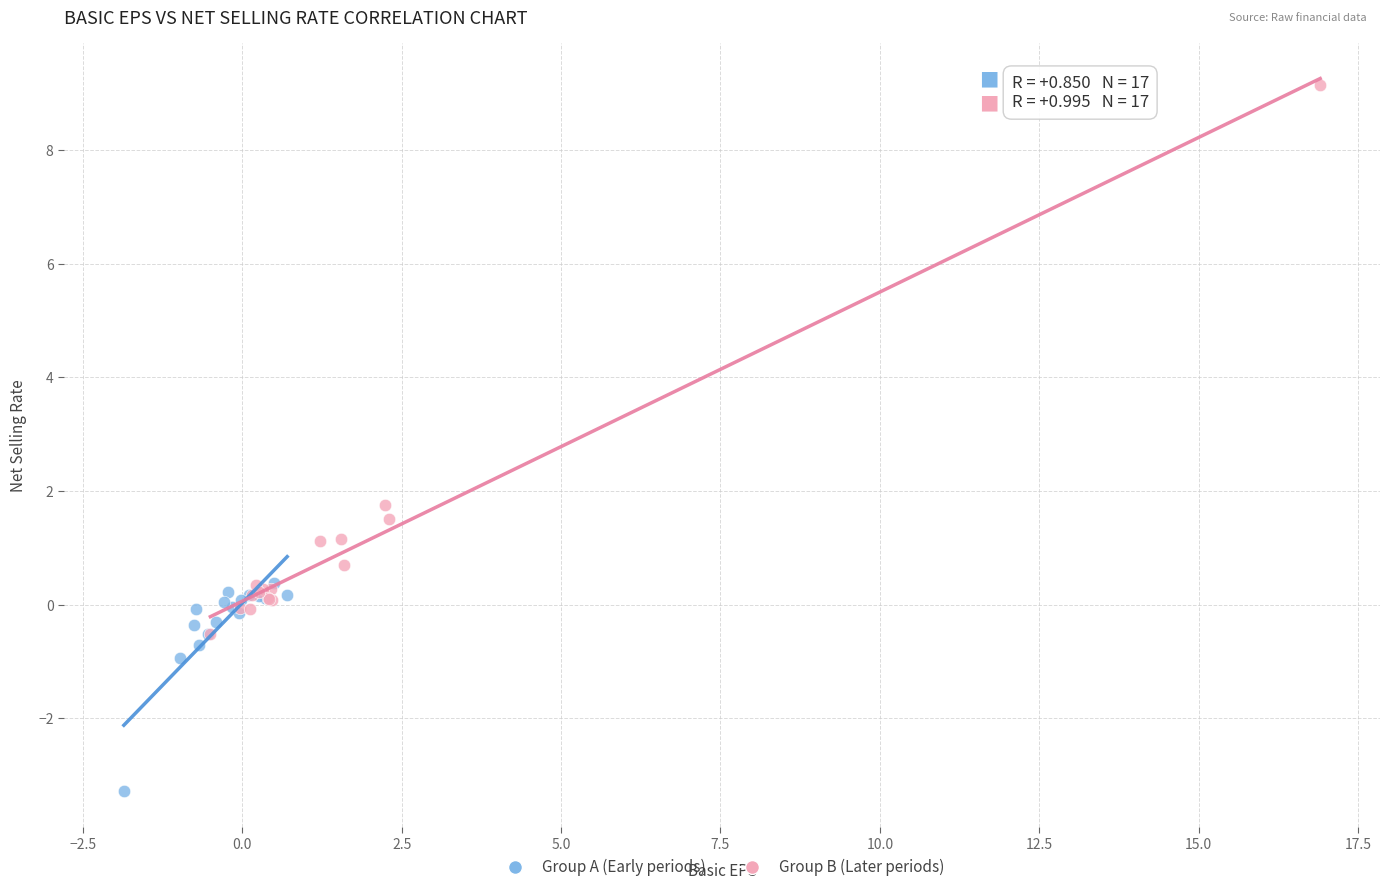

What are all the series names shown in the legend?

Group A (Early periods), Group B (Later periods)